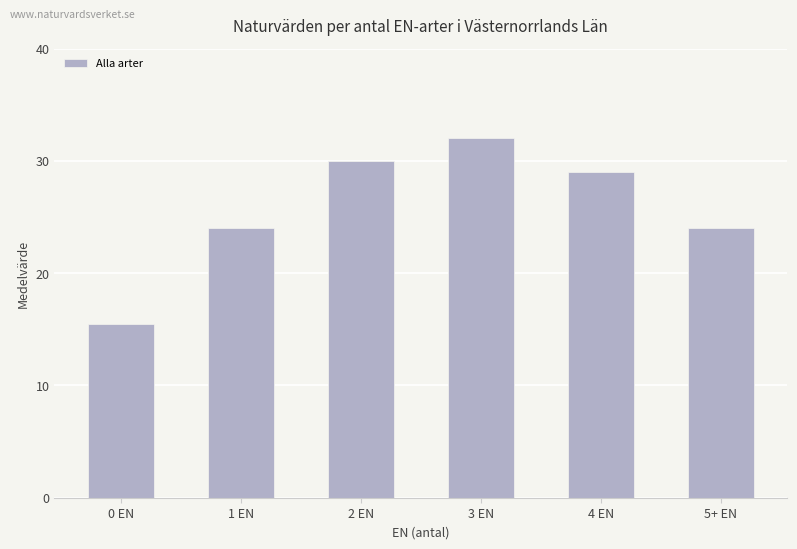

What is the value of the 4th bar from the left?

32.0